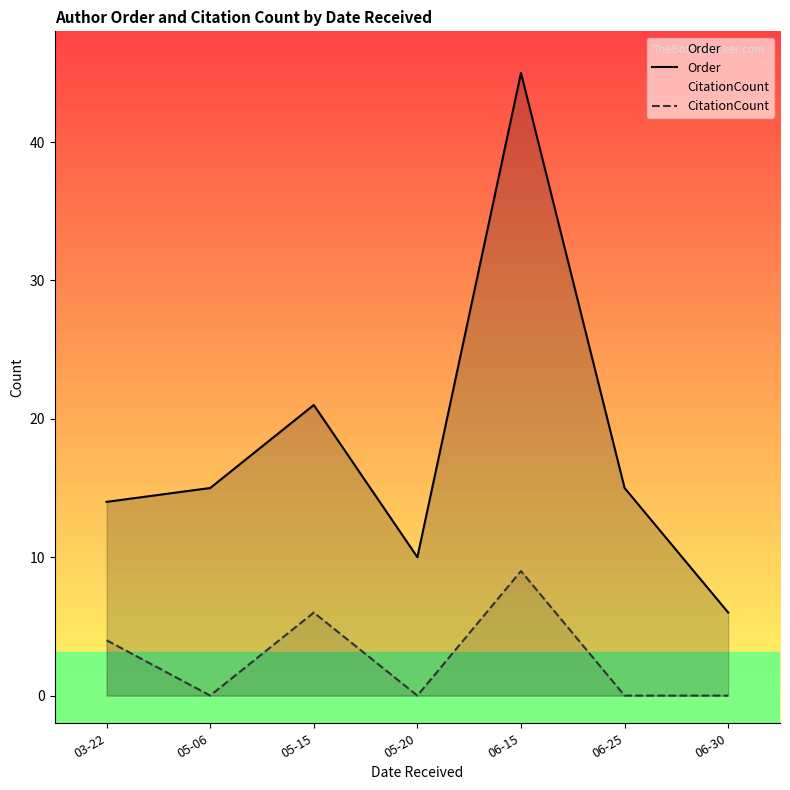

What is the spread (max minus min) of values at 05-06?

15